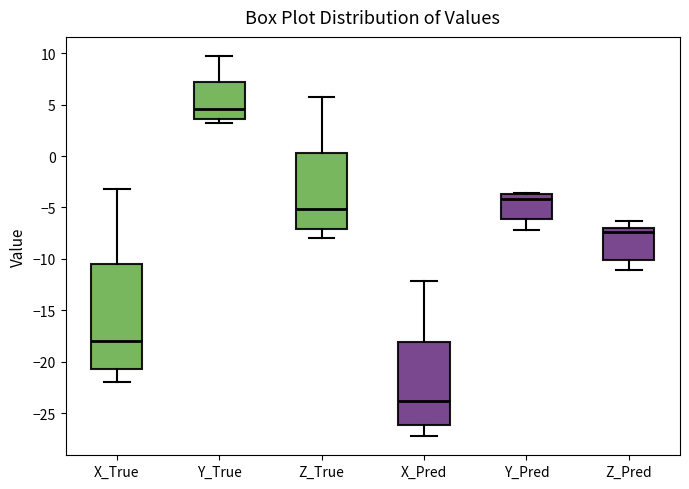

Which box is the tallest, from its lower edge to its upper edge?

X_True